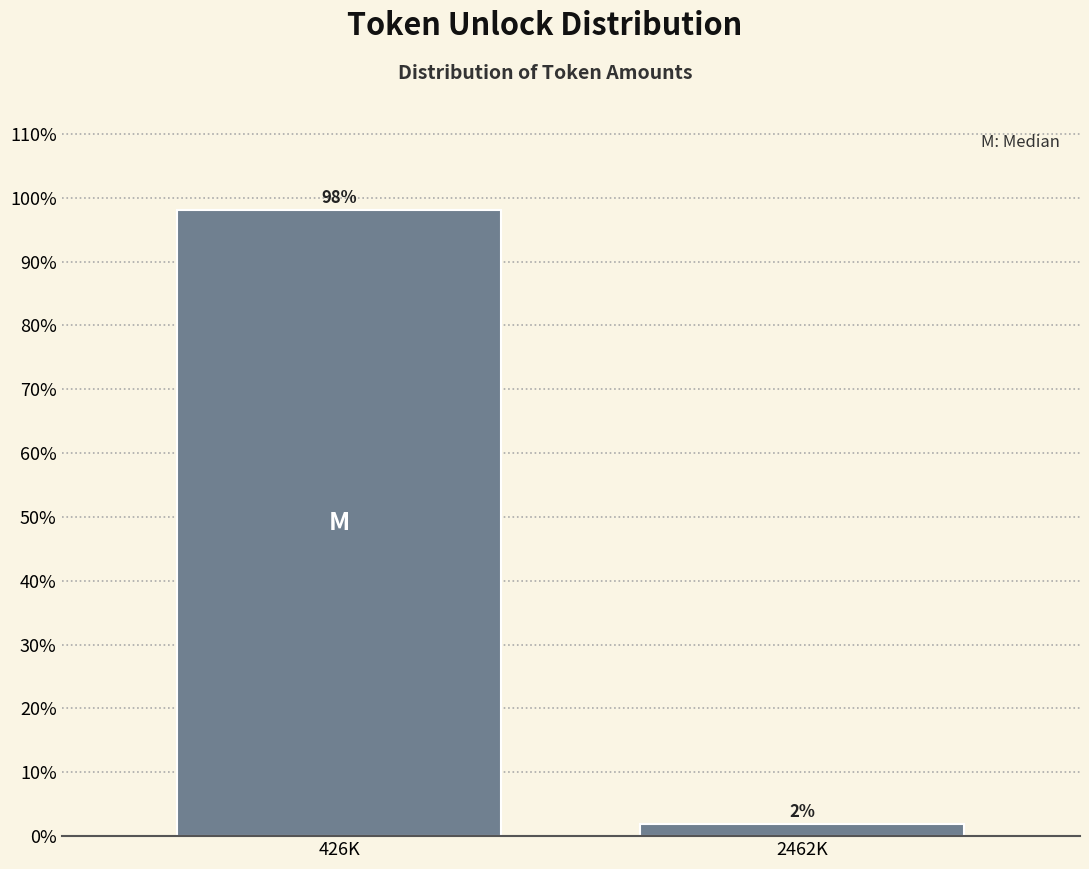

What is the greatest value displayed?

98.1